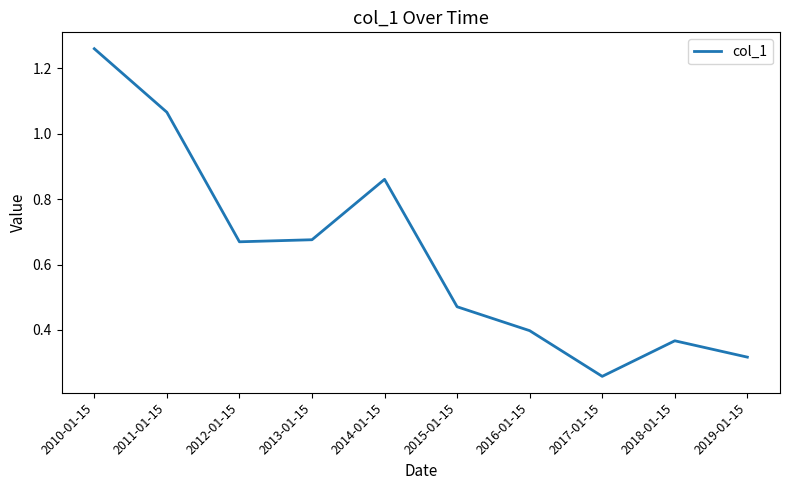

At which category does the chart reach its minimum across all series?

2017-01-15